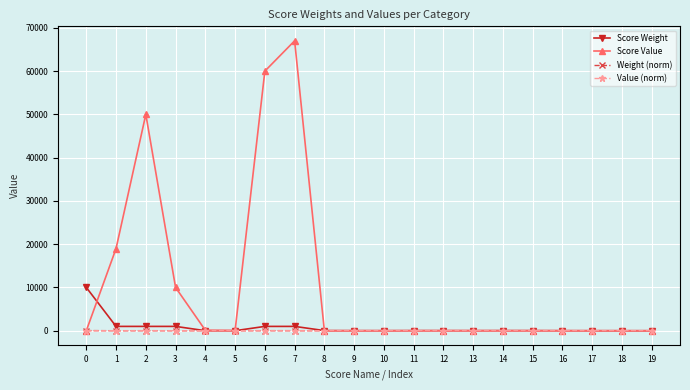

Is it true that Score Value equals 0.0 at 0?

True